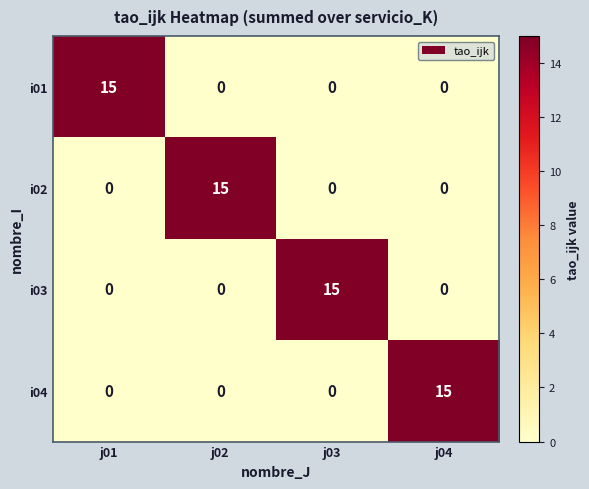

How many categories are shown in the chart?

4